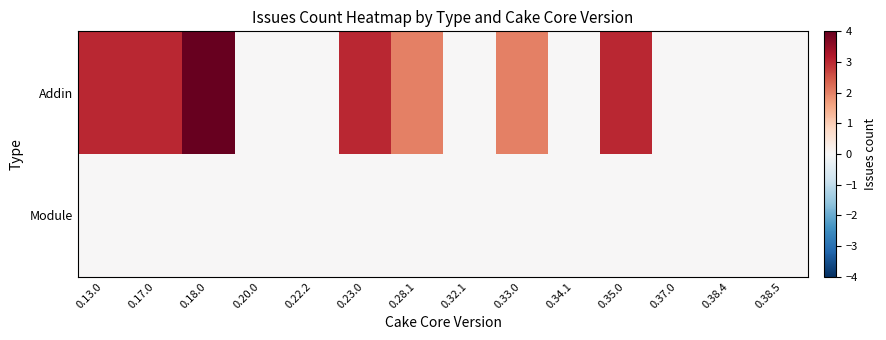

Which label corresponds to the smallest value in the chart?

0.20.0